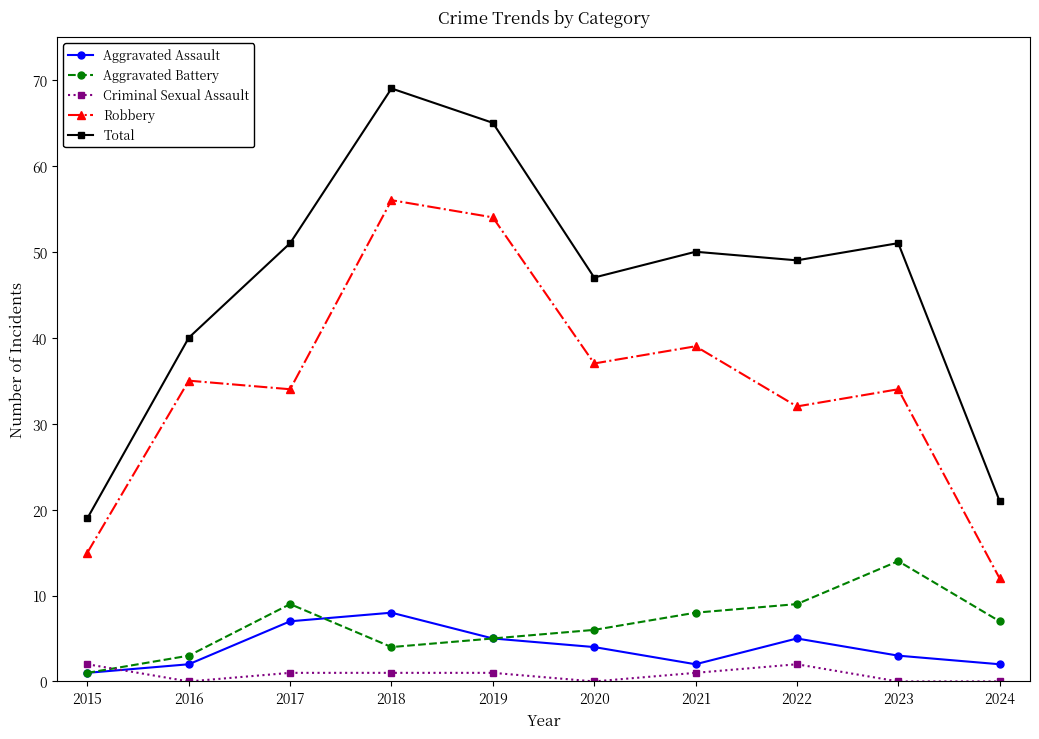

How many distinct data groups are displayed?

5